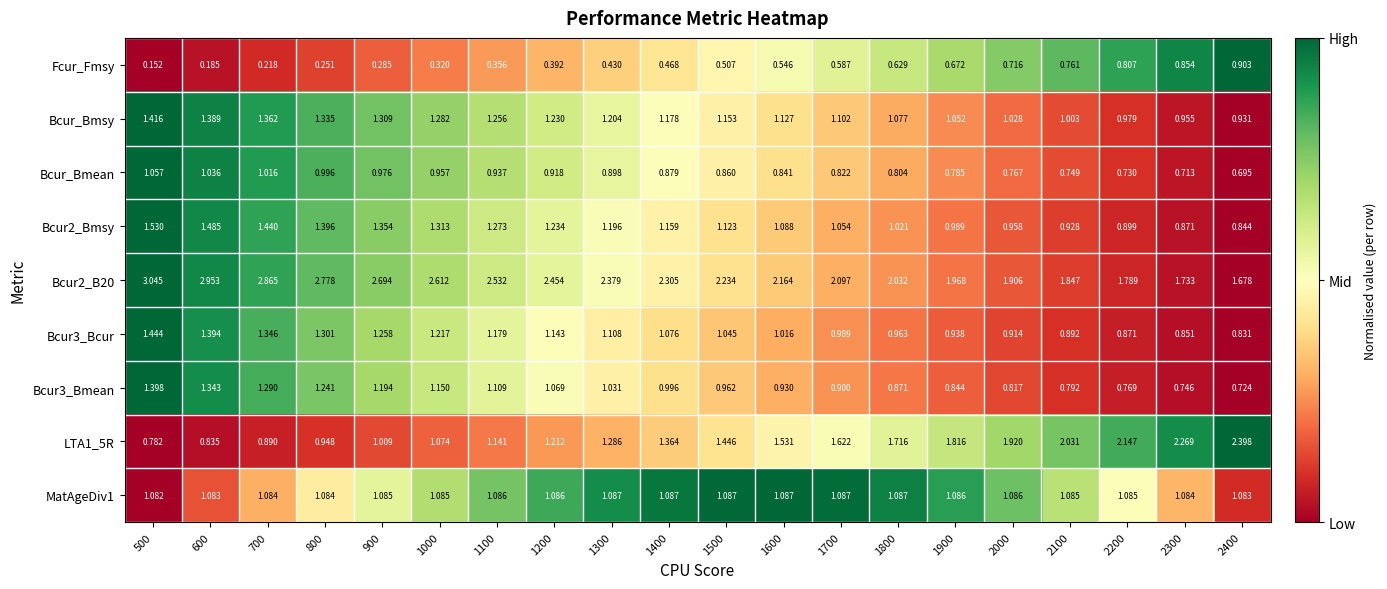

How many categories are shown in the chart?

20